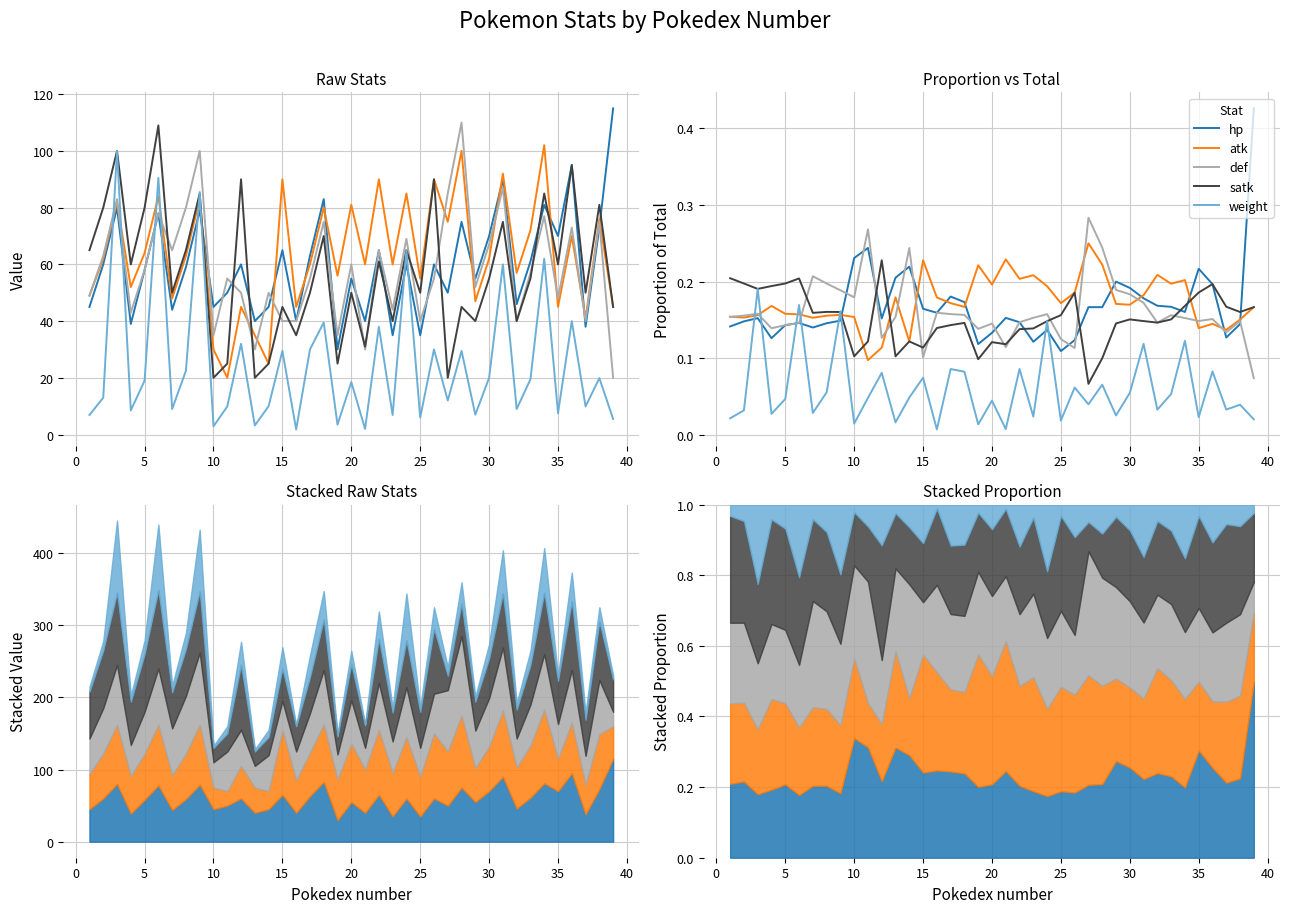

After their last crossing, which series has the higher values: weight or def?

def